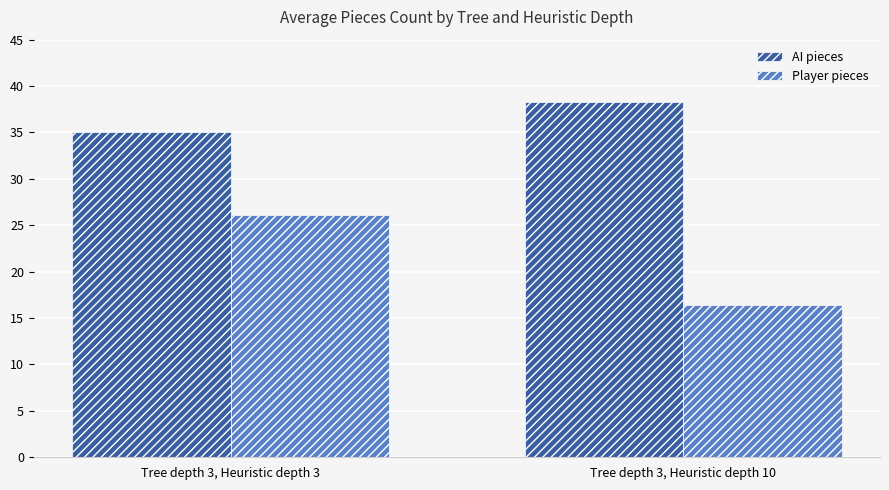

Which series changed the most between Tree depth 3, Heuristic depth 3 and Tree depth 3, Heuristic depth 10?

Player pieces